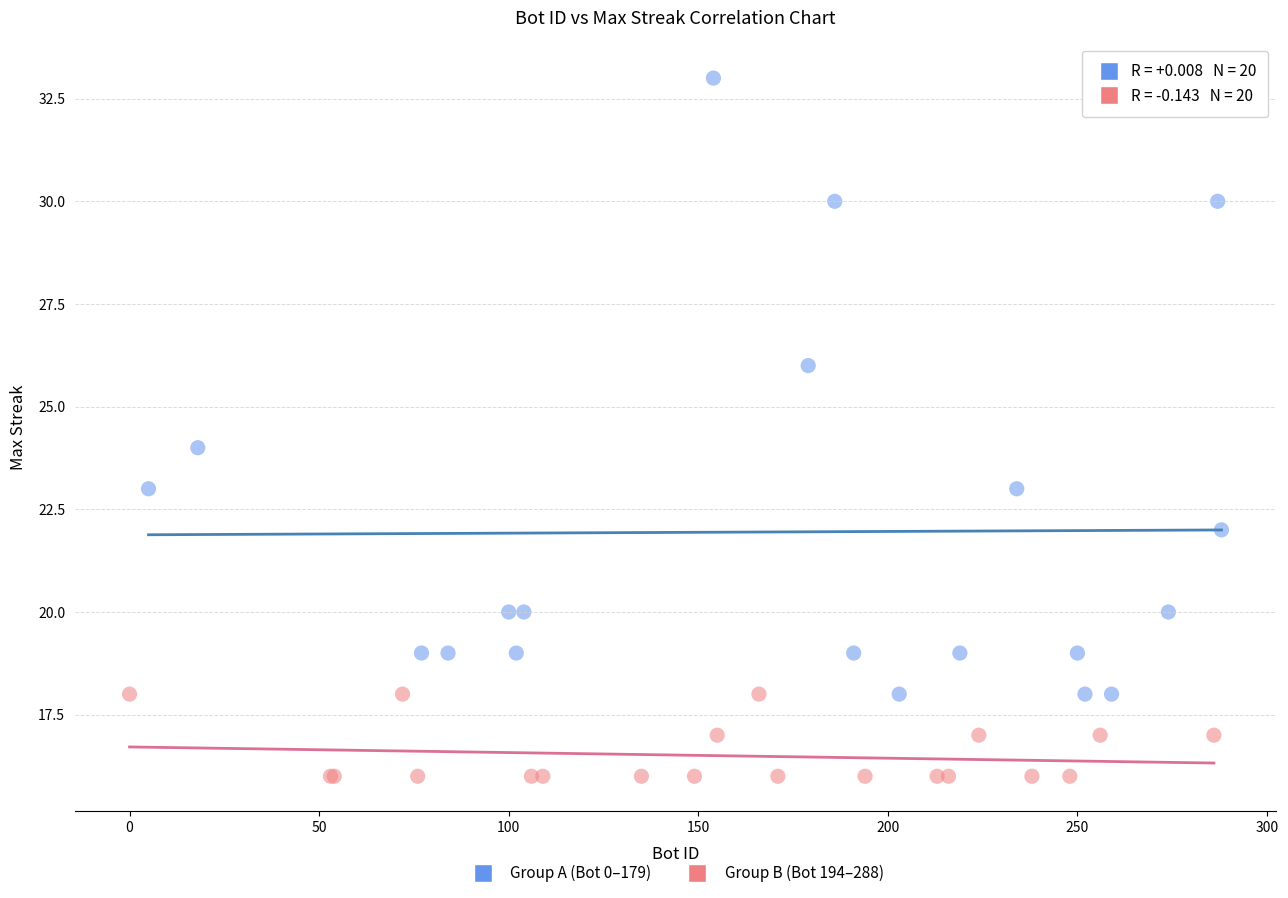

Which series has the widest spread of Y values?

Group A (Bot 0–179)